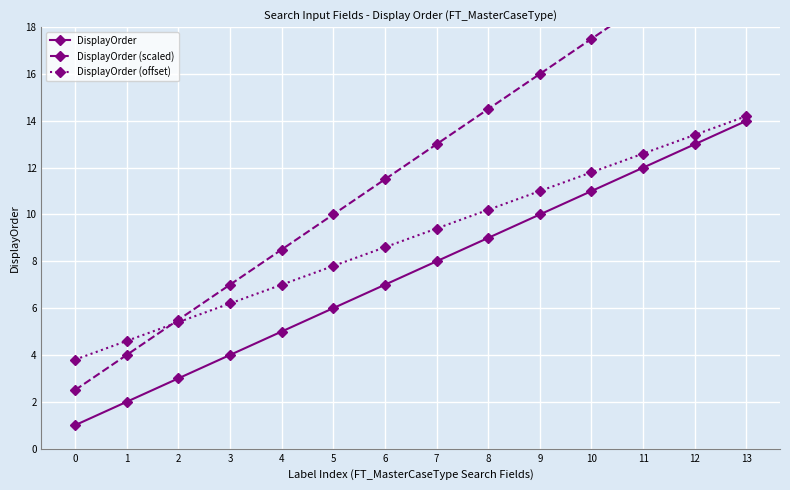

What is the sum of the DisplayOrder (offset) values at 1 and 10?

16.4